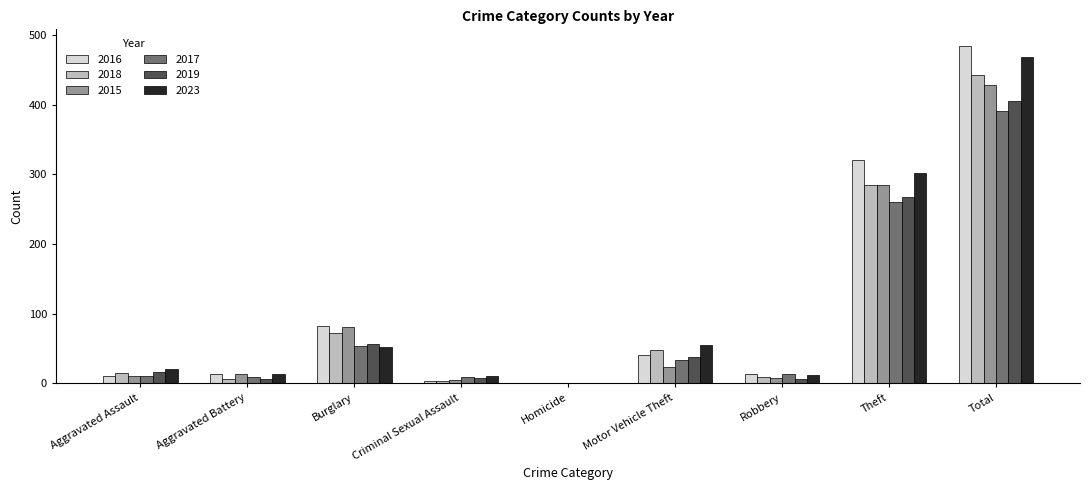

Which category has the highest value across all series?

Total